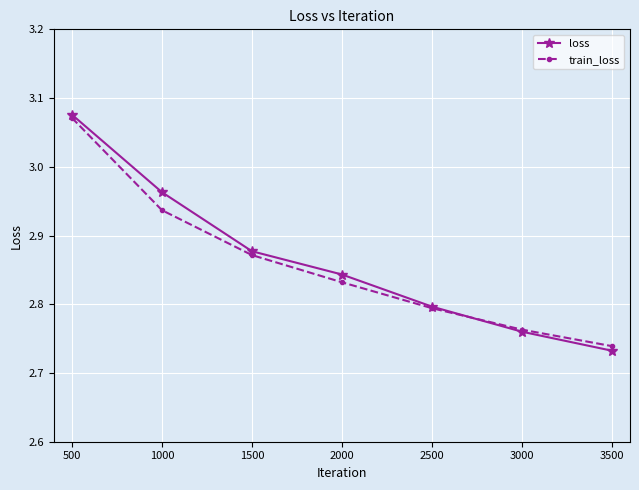

At 1000, list the series in order from smallest to largest.

train_loss, loss